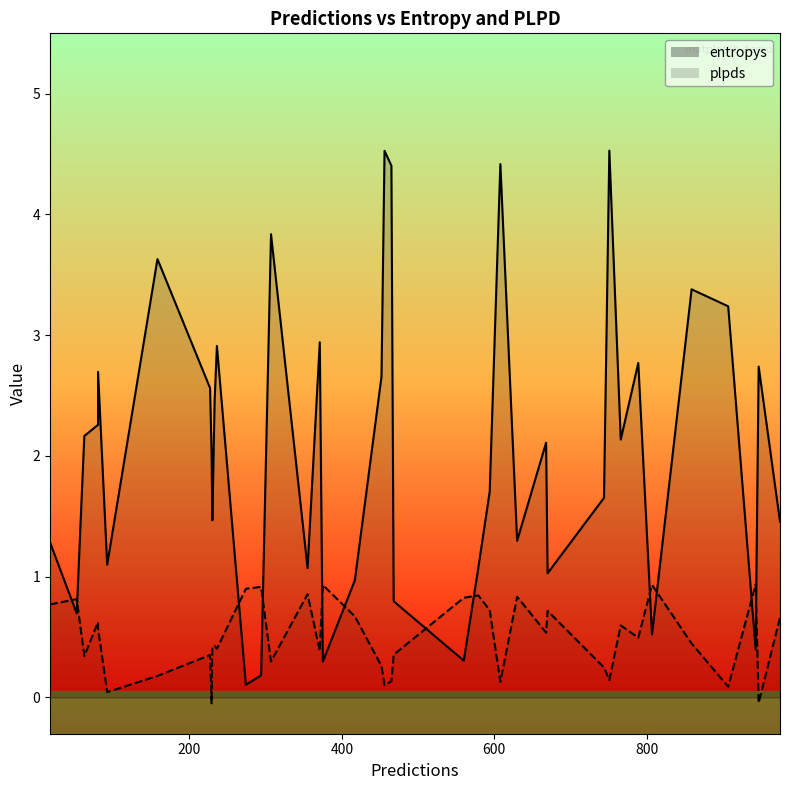

Which series has the widest spread of values?

entropys